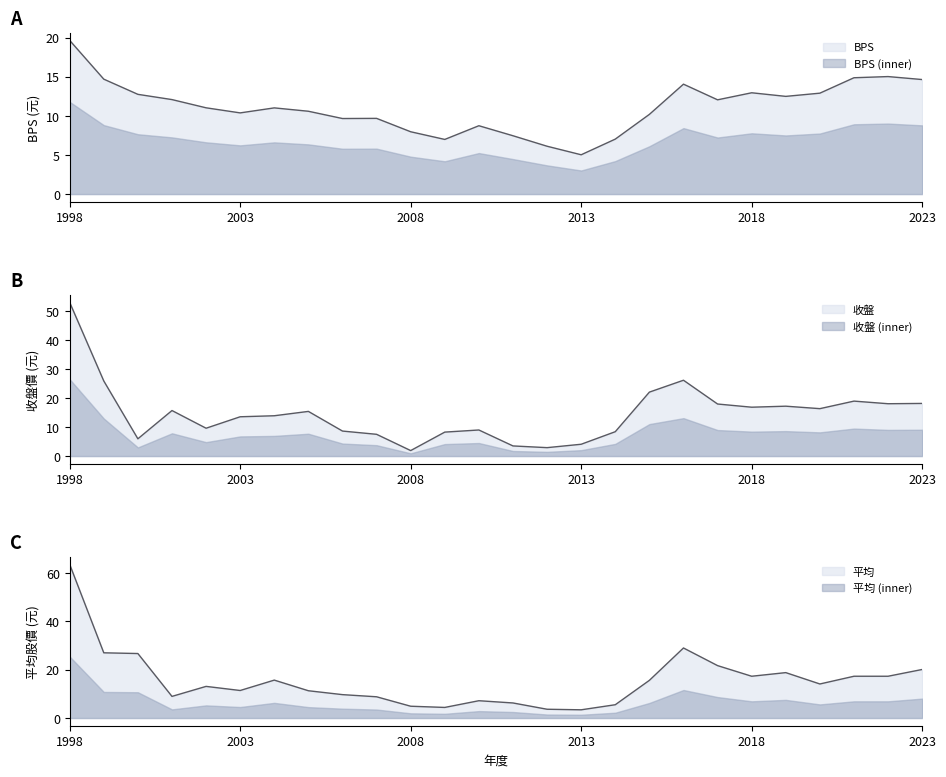

What is the value of the BPS point at the 9th from the left?

9.7